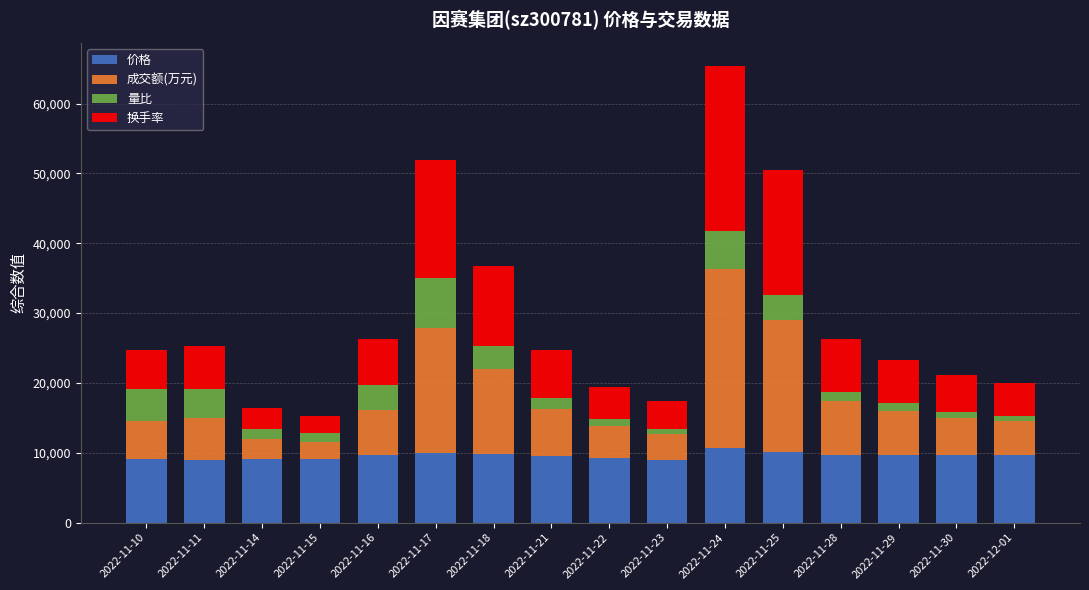

The value of 价格 at 2022-11-23 is 8920. True or false?

True